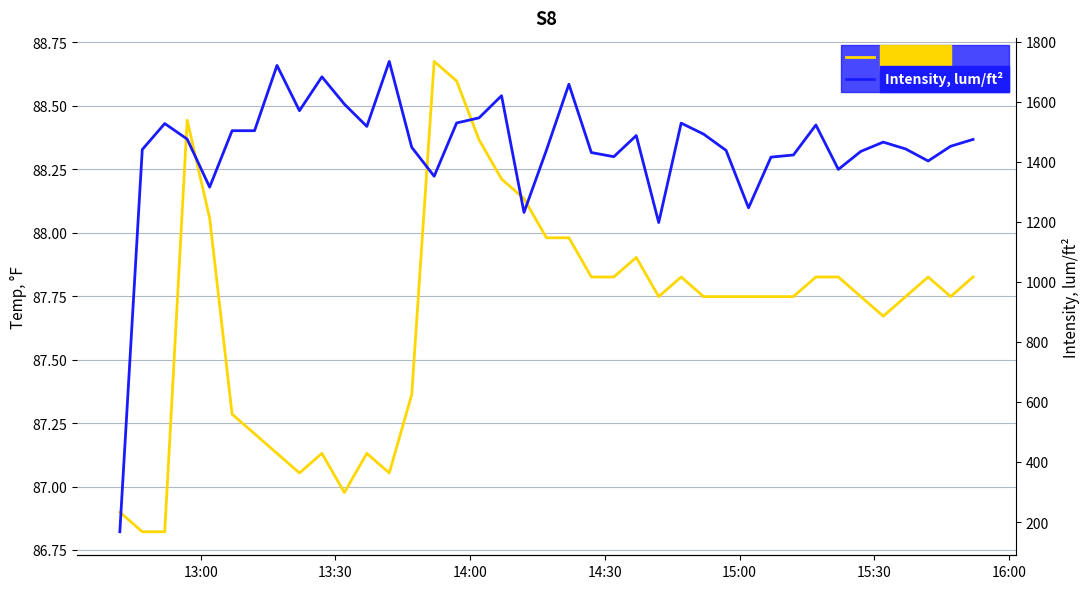

How many lines are shown in the chart?

2